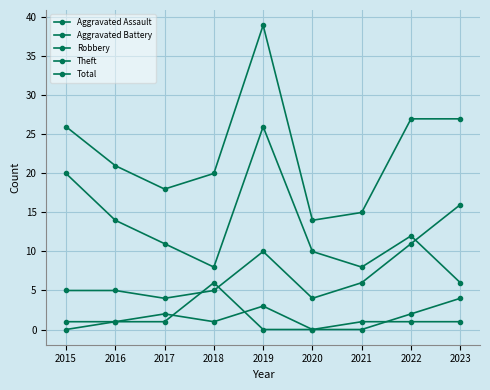

Which has a higher value, 2019 or 2022?

2019